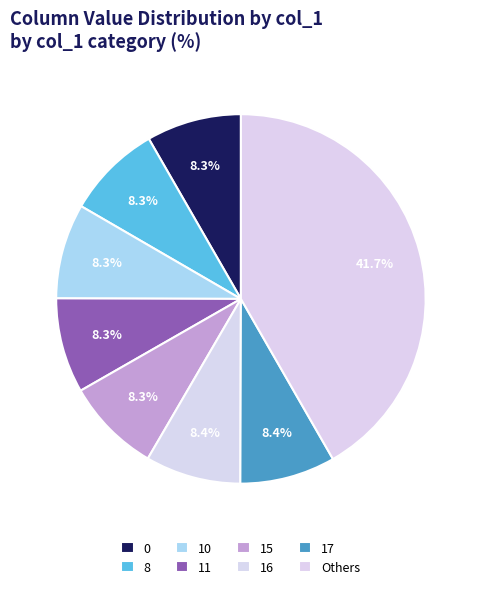

What is the total percentage of 0 and 16?

16.7%